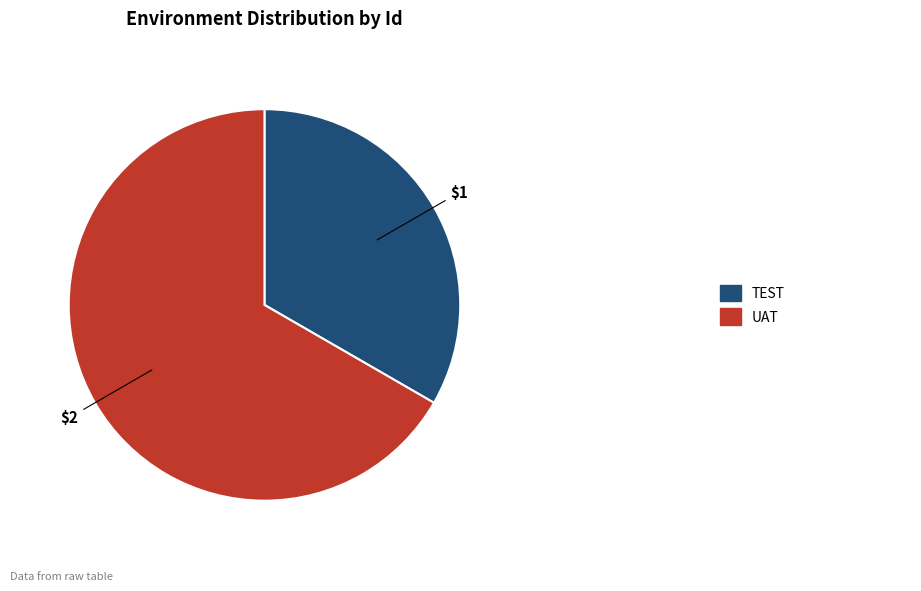

Is there any slice that represents more than half of the pie?

Yes